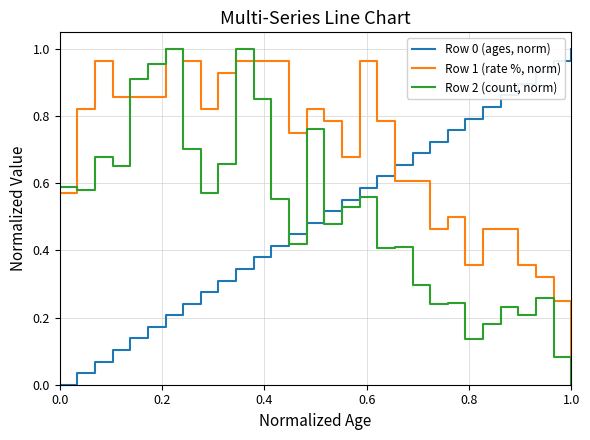

True or false: Row 0 (ages, norm) and Row 1 (rate %, norm) intersect in this chart.

True